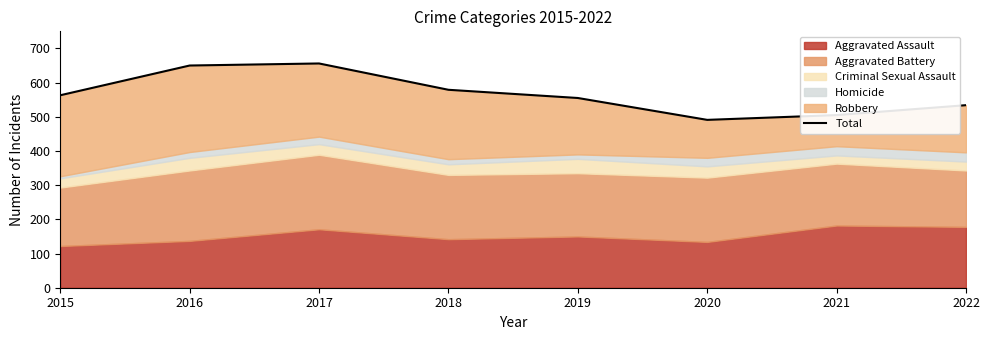

What is the difference between the maximum and minimum values?

165